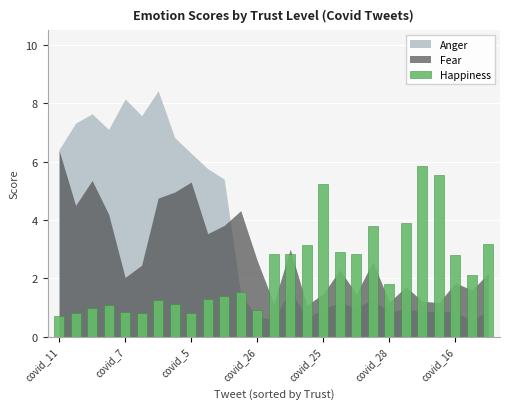

What is the smallest value displayed?

0.7